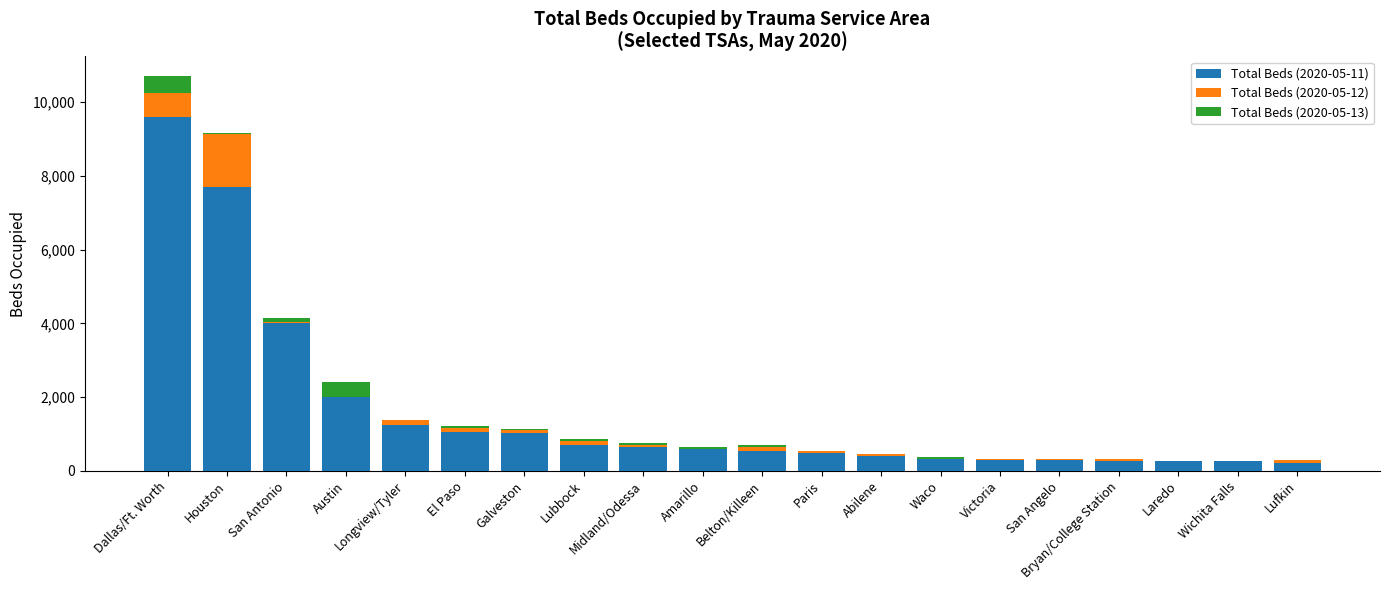

Where does the Total Beds (2020-05-12) series first go above 81?

Dallas/Ft. Worth